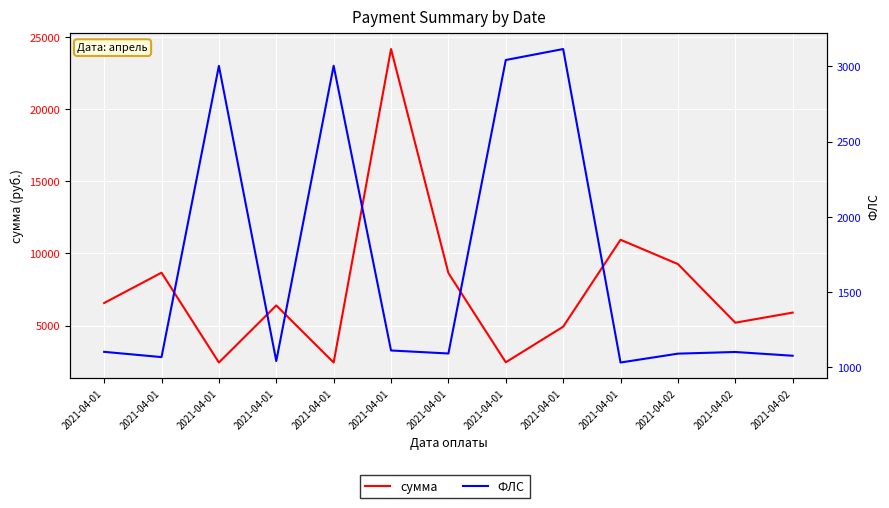

What is the average value of the ФЛС series?

1682.6